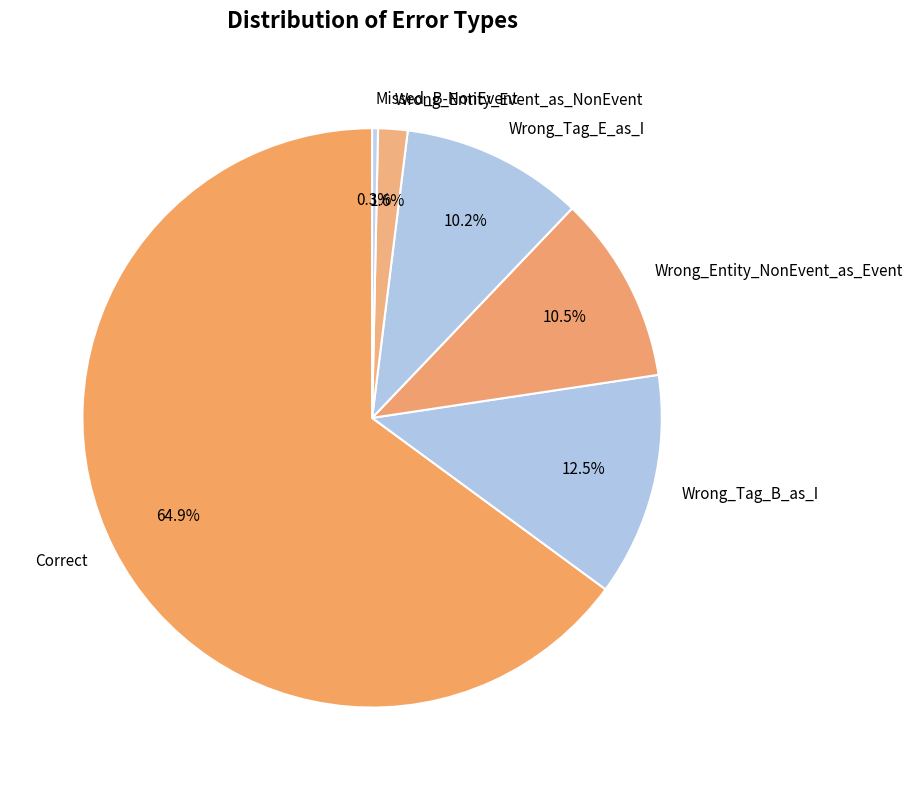

What is the ratio of the value at Wrong_Entity_Event_as_NonEvent to the value at Missed_B-NonEvent?

5.0